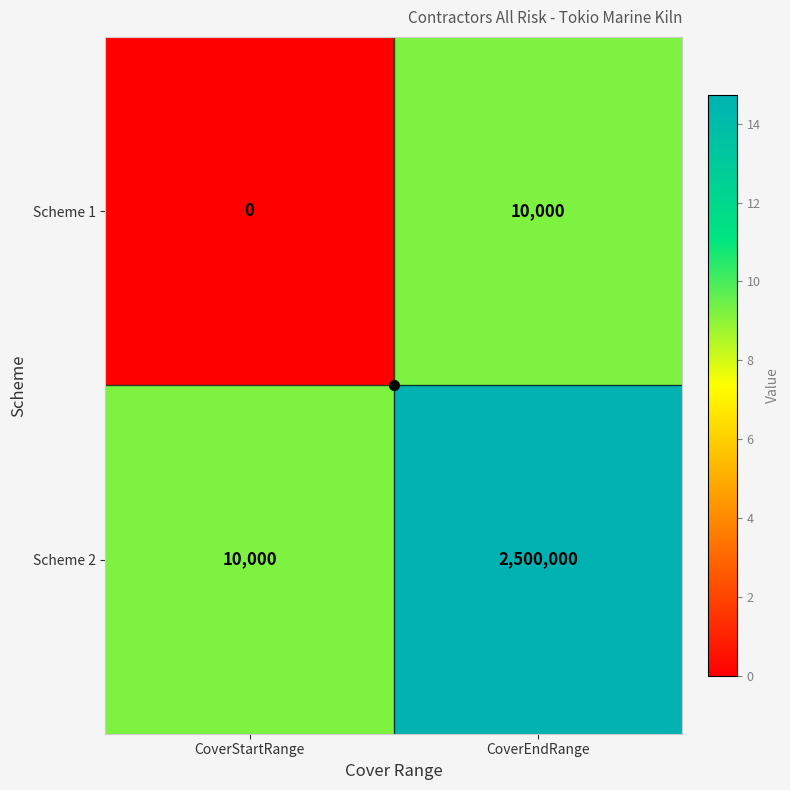

What is the approximate value of Scheme 2 at CoverStartRange, to the nearest 100?

10000